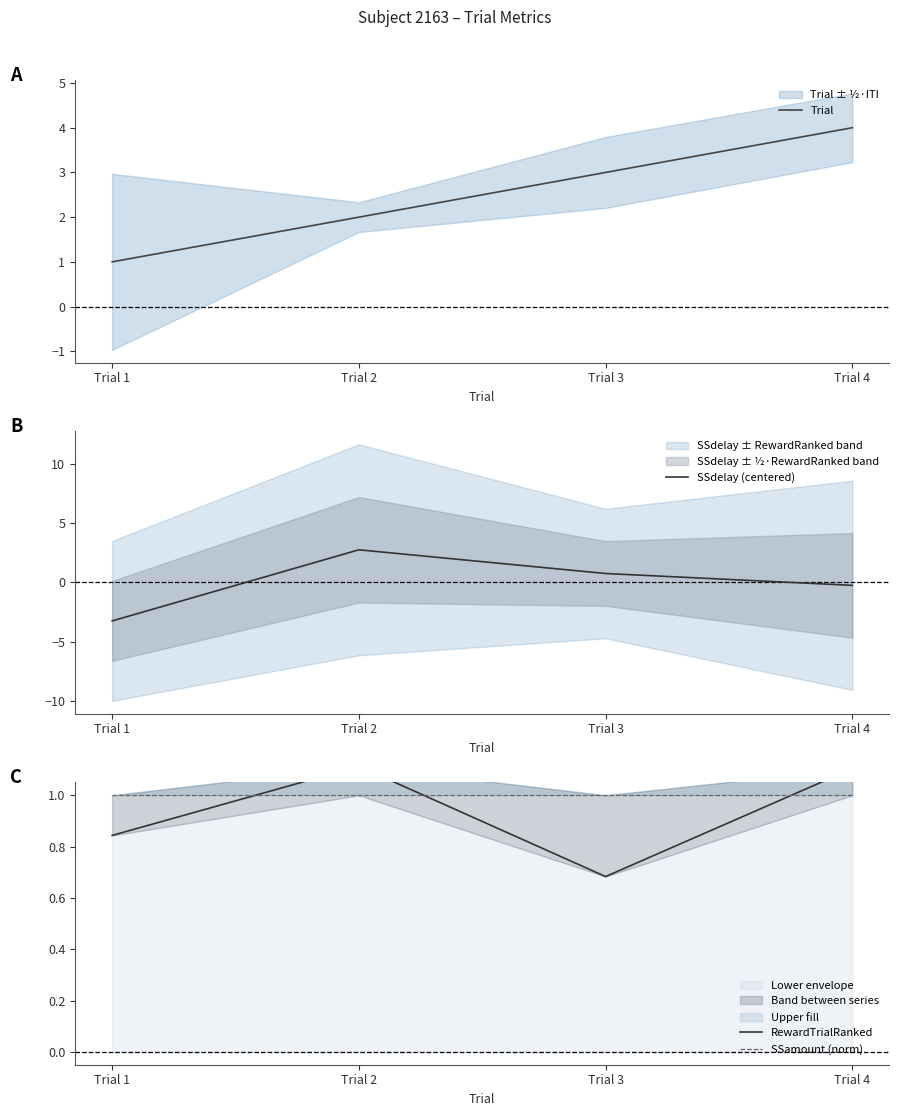

How many interior local peaks does the SSdelay (centered) series have?

1